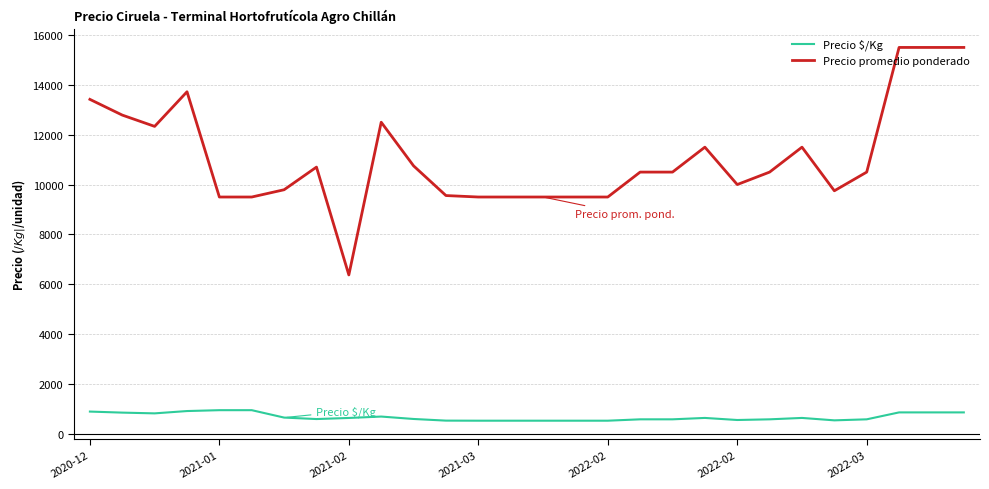

At how many categories does at least one series exceed 3560?

28